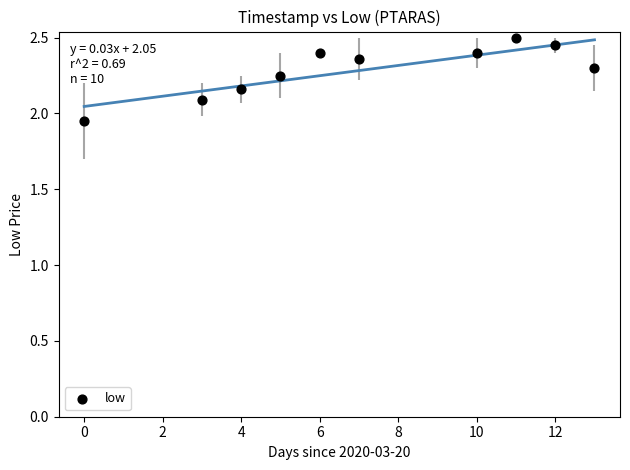

What is the average Y value?

2.3